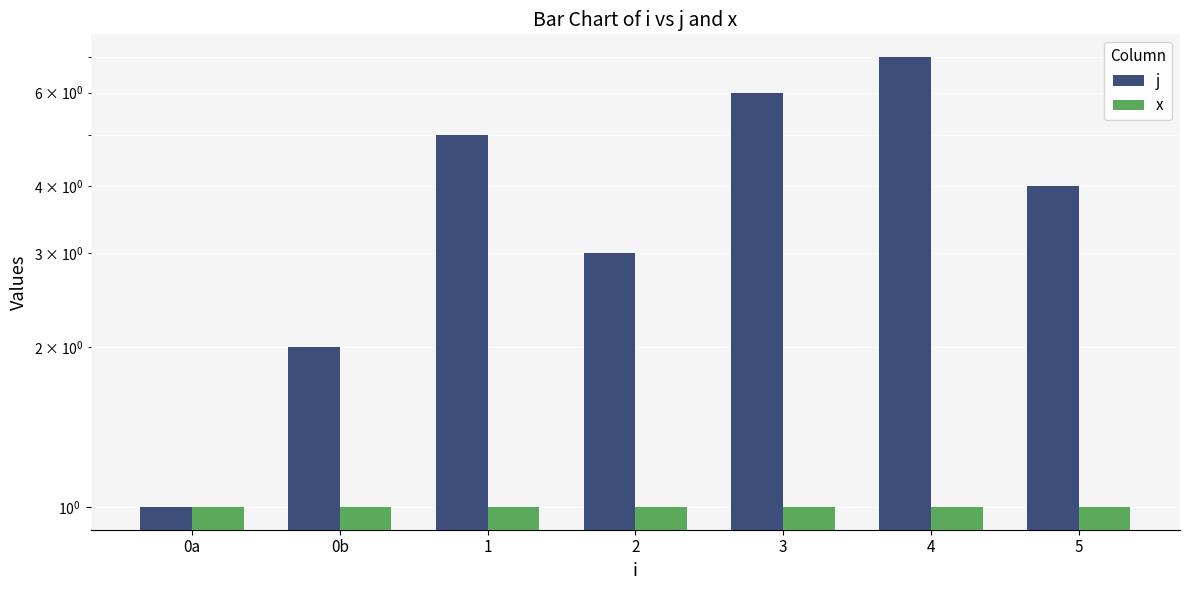

How many distinct data groups are displayed?

2